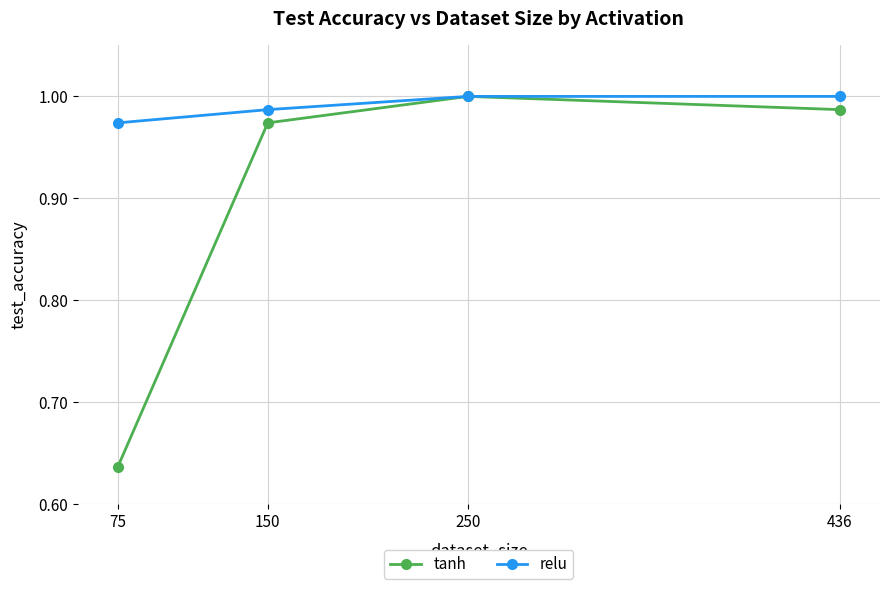

Between 75 and 436, which series saw the biggest shift?

tanh